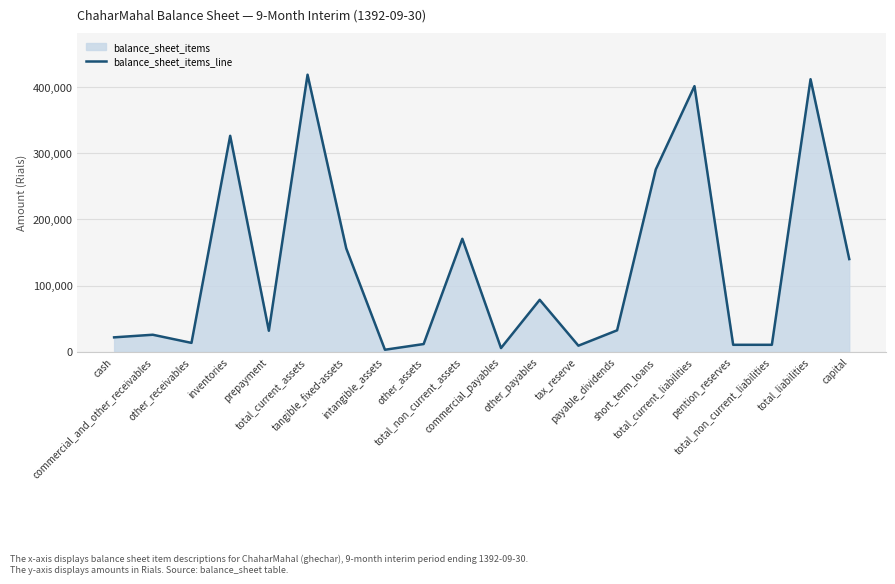

How many data points are above 32333?

9